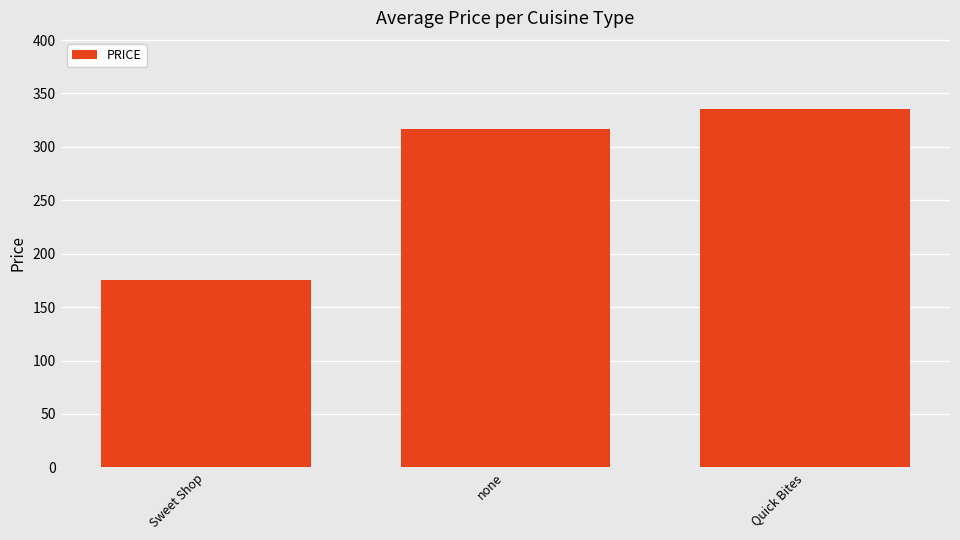

True or false: the data shows 281.3 at Sweet Shop.

False